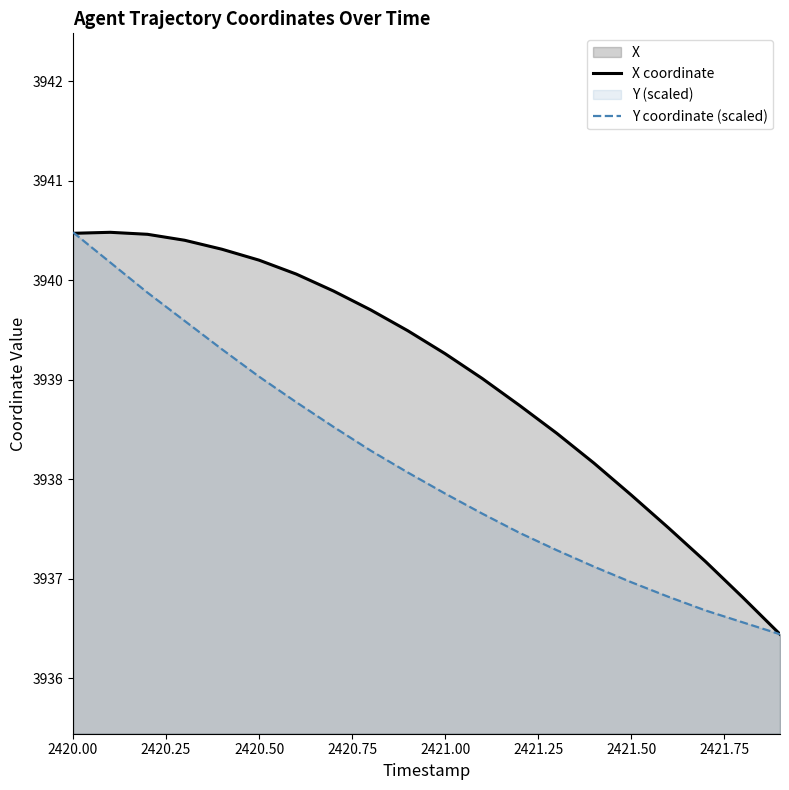

What is the difference between the maximum and minimum values in the Y coordinate (scaled) series?

4.0